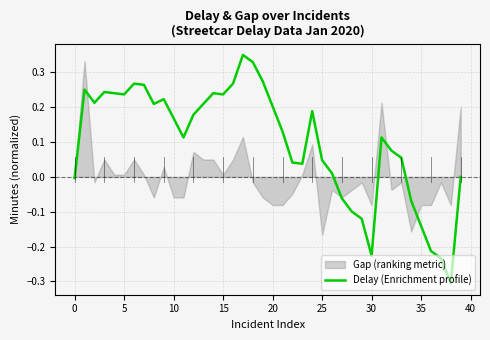

Is it true that the value at 23 is 0.0?

True